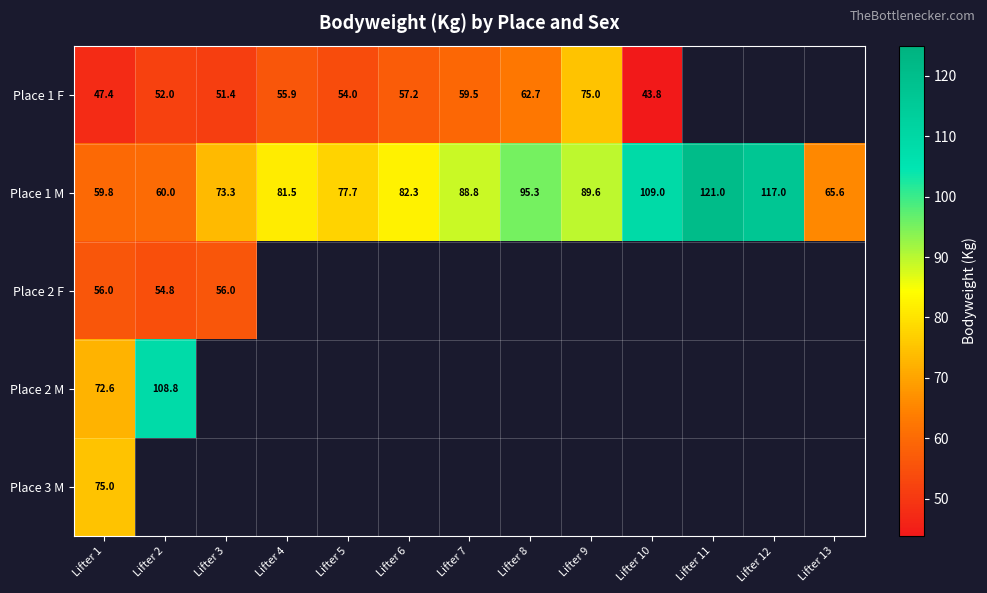

What is the total value across all series at Lifter 1?

310.8